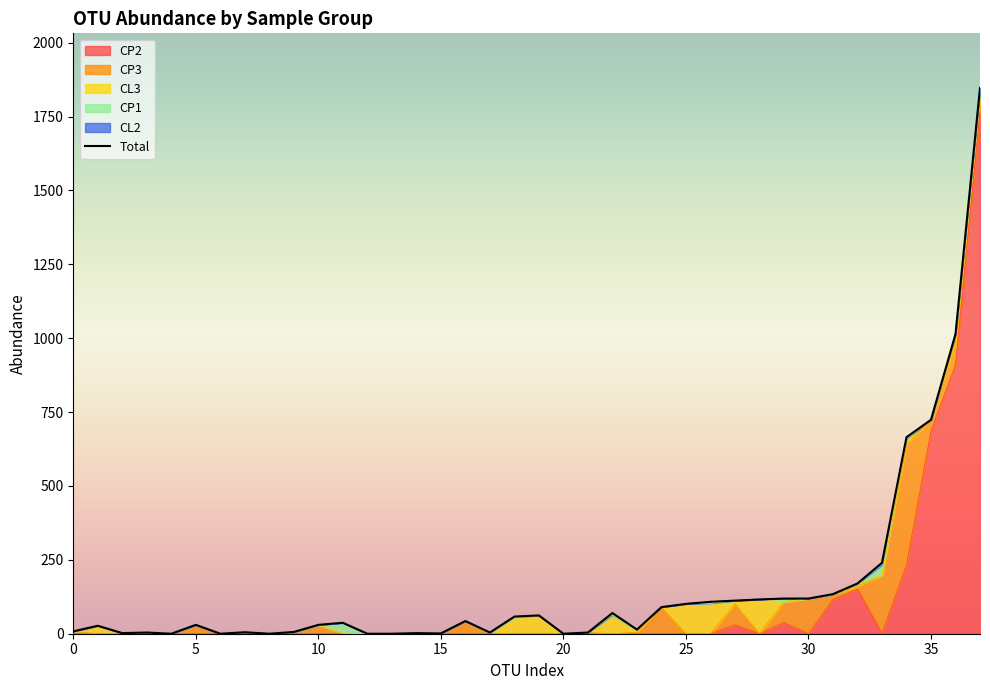

At how many categories does at least one series exceed 1294?

1